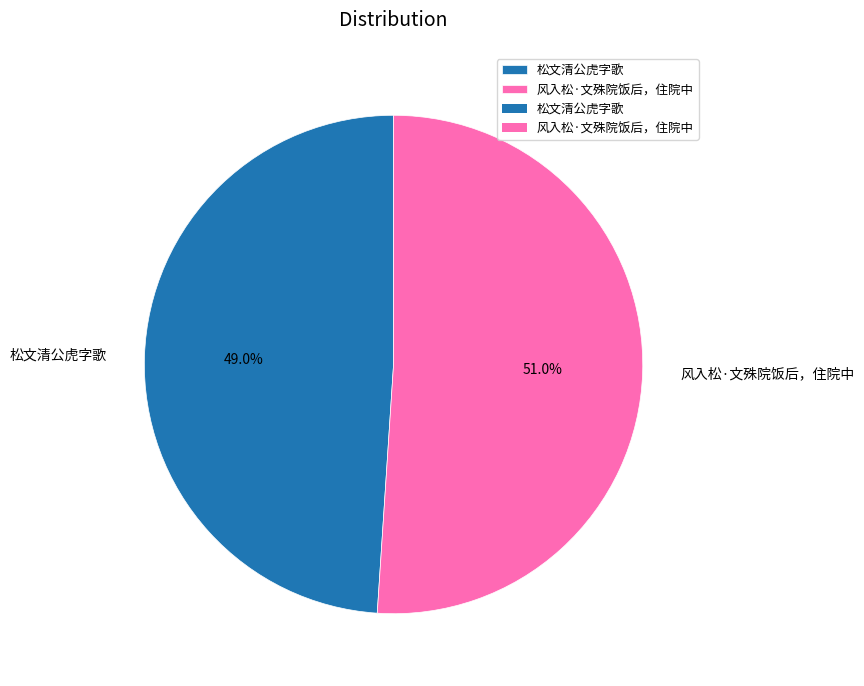

Which slice is the largest?

风入松·文殊院饭后，住院中